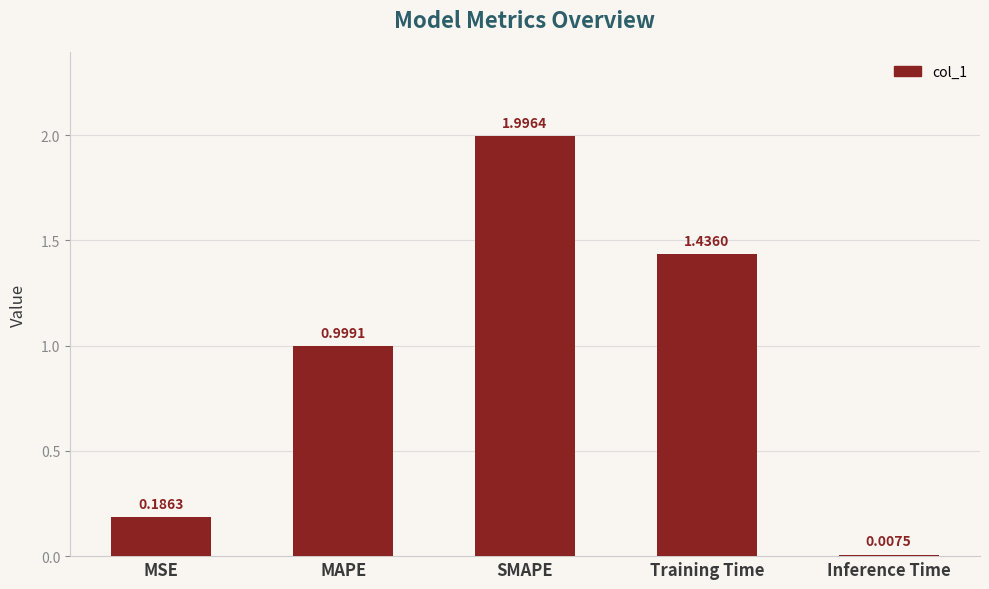

Is it true that the value at MSE is 0.3?

False